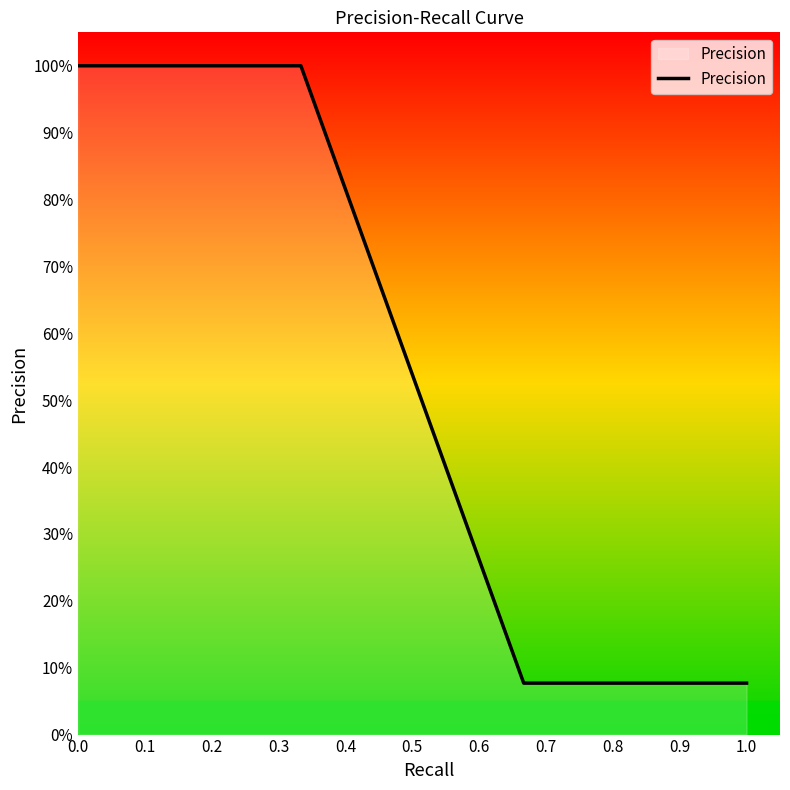

Does the chart display data point markers on the line(s)?

No